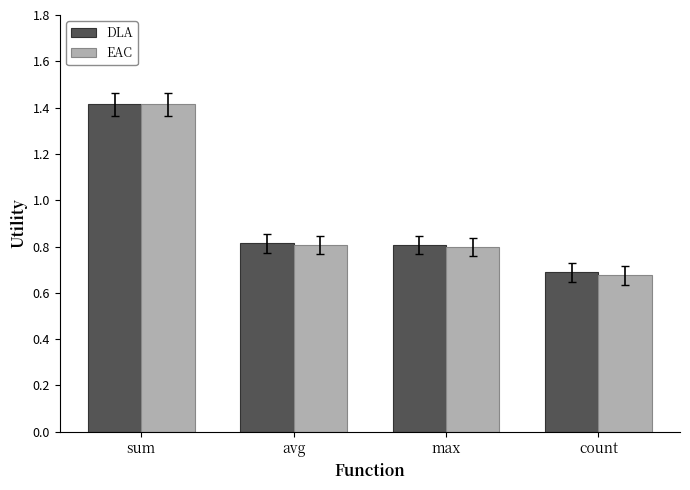

At which label does EAC reach its peak?

sum